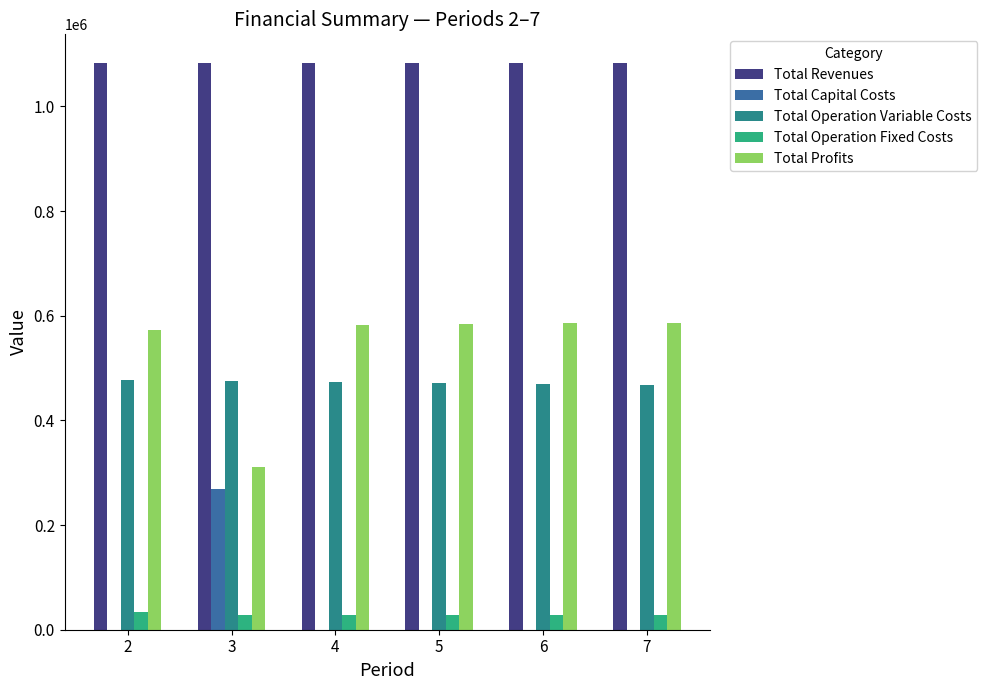

Is the value of Total Capital Costs at 2 greater than the value of Total Operation Variable Costs at 6?

No